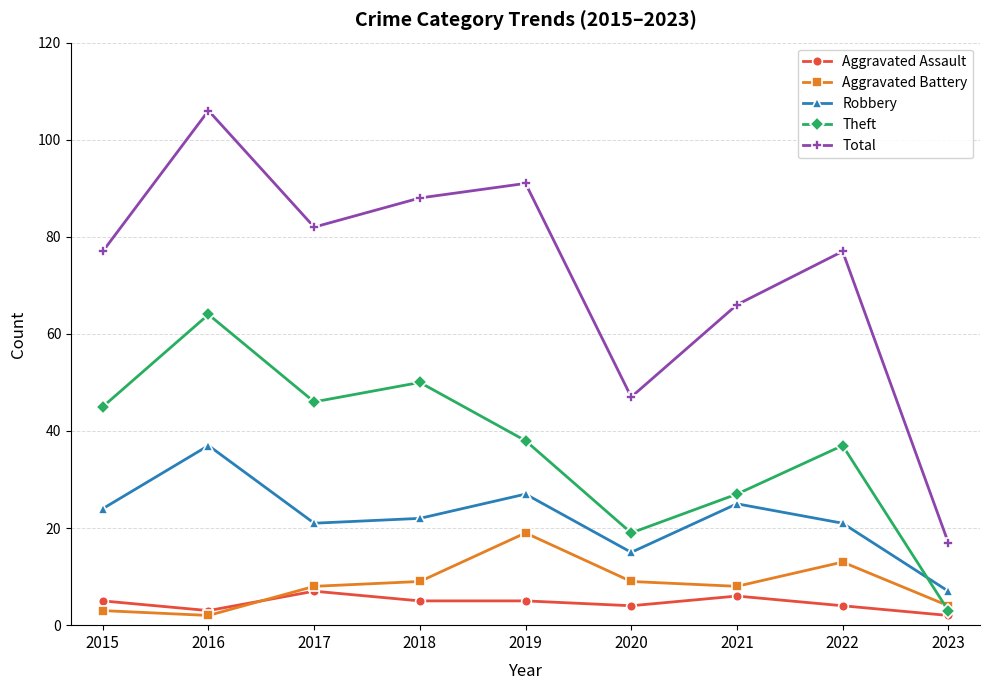

What is the highest value of the Total series?

106